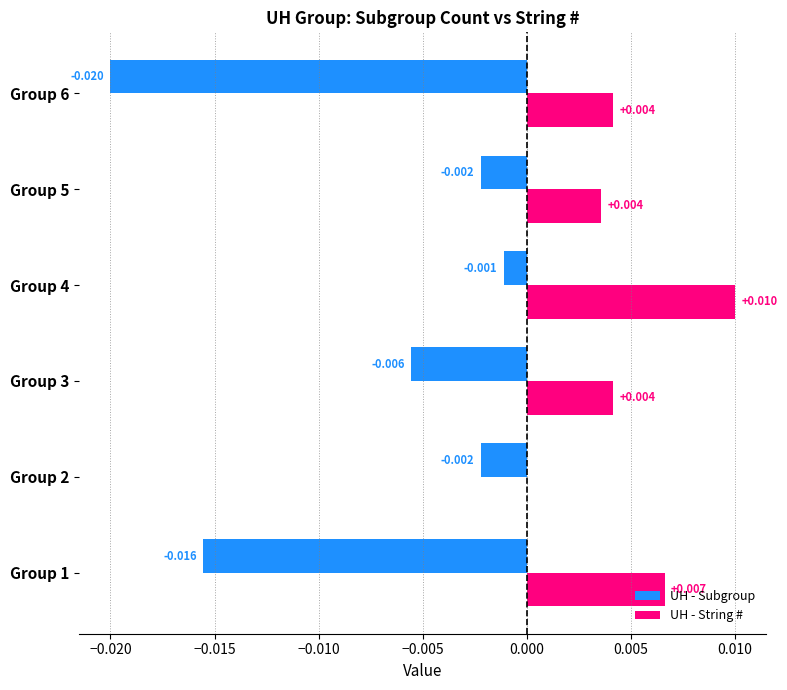

Which series changed the most between Group 3 and Group 6?

UH - Subgroup